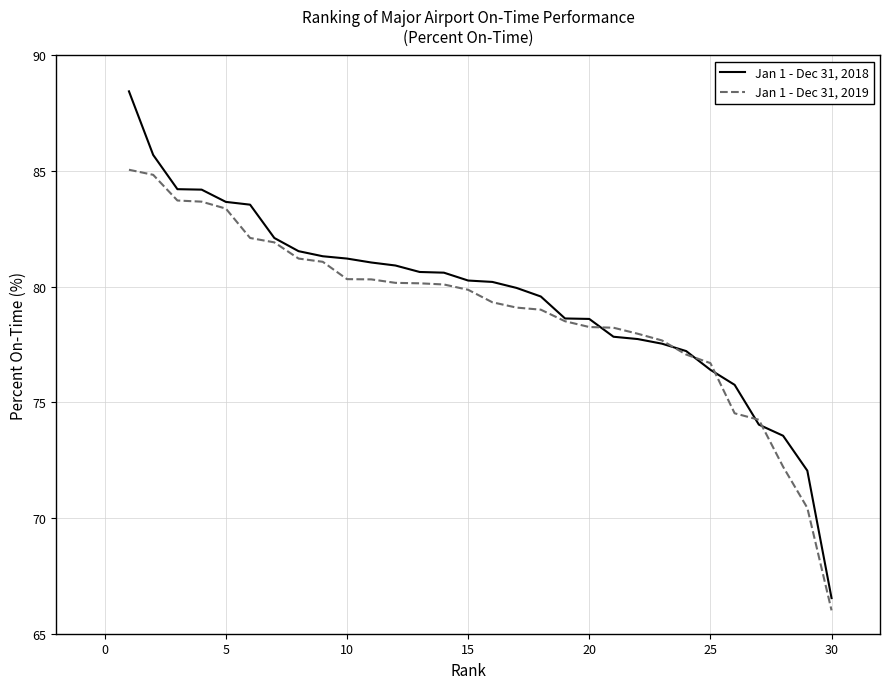

Rank the series by their average value, from highest to lowest.

Jan 1 - Dec 31, 2018, Jan 1 - Dec 31, 2019